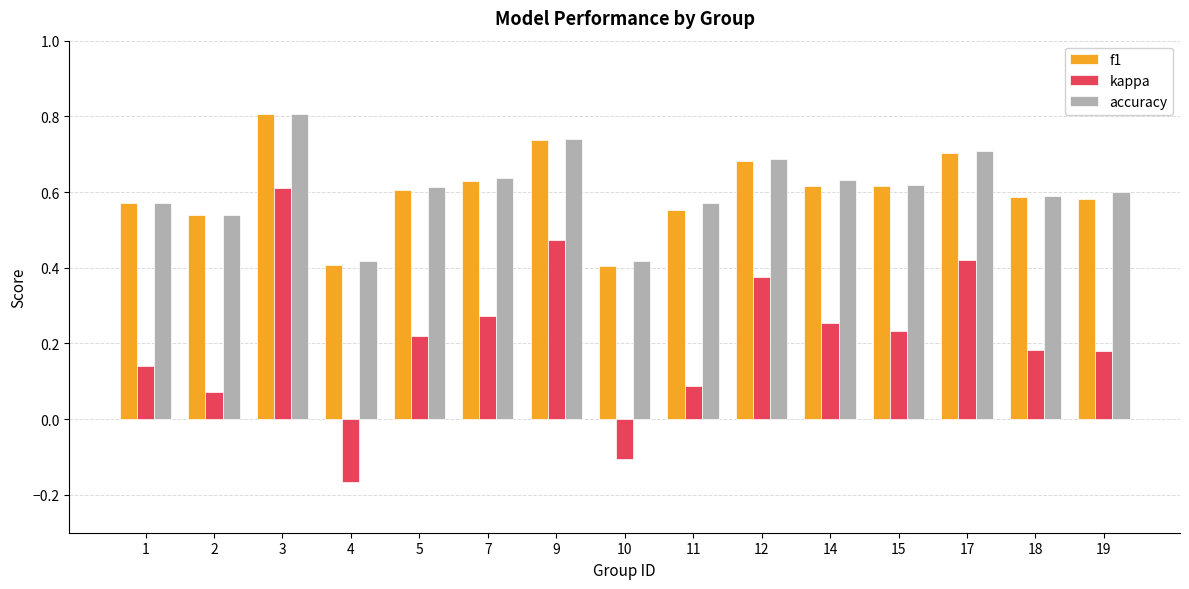

At how many categories does at least one series exceed 0?

15